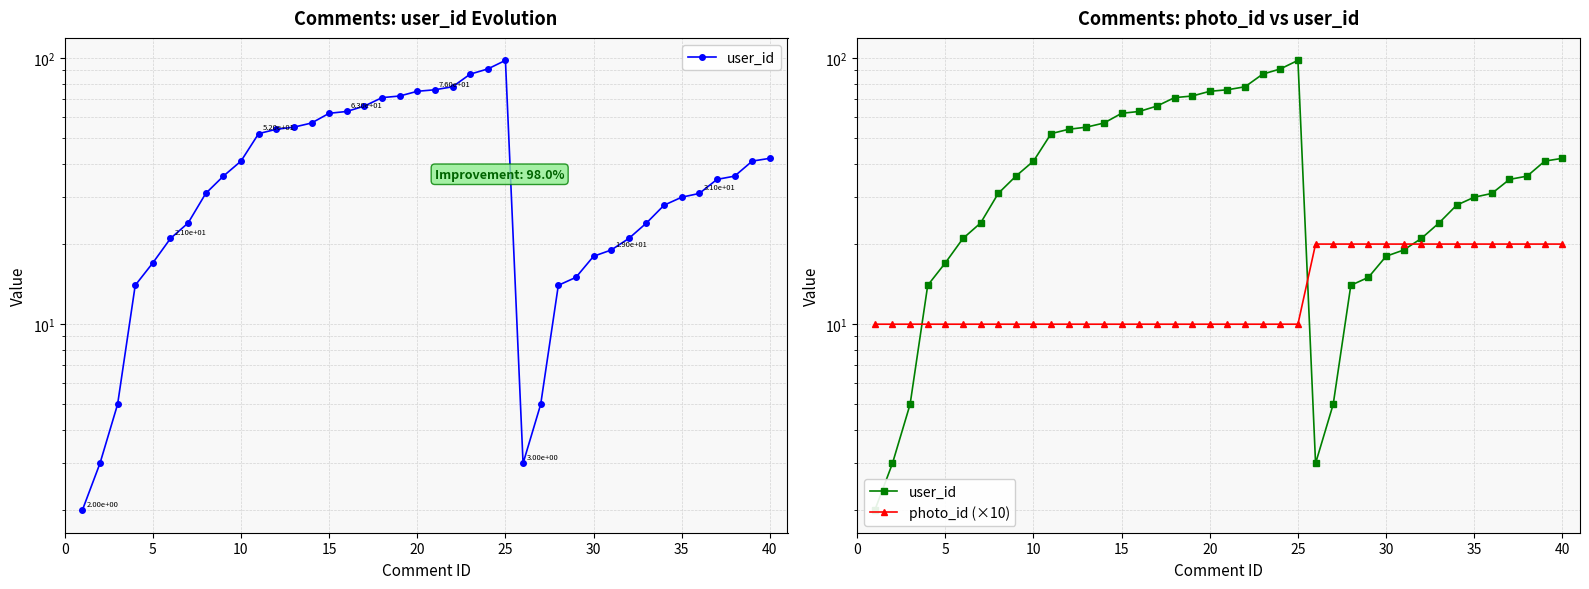

How many interior local valleys does the user_id series have?

1